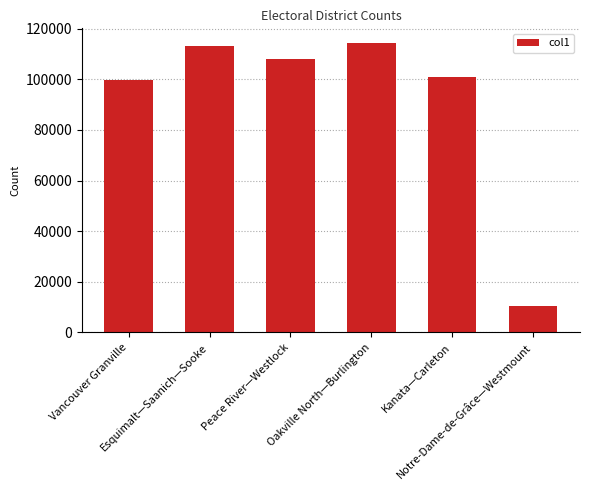

Between Esquimalt—Saanich—Sooke and Oakville North—Burlington, which is larger?

Oakville North—Burlington